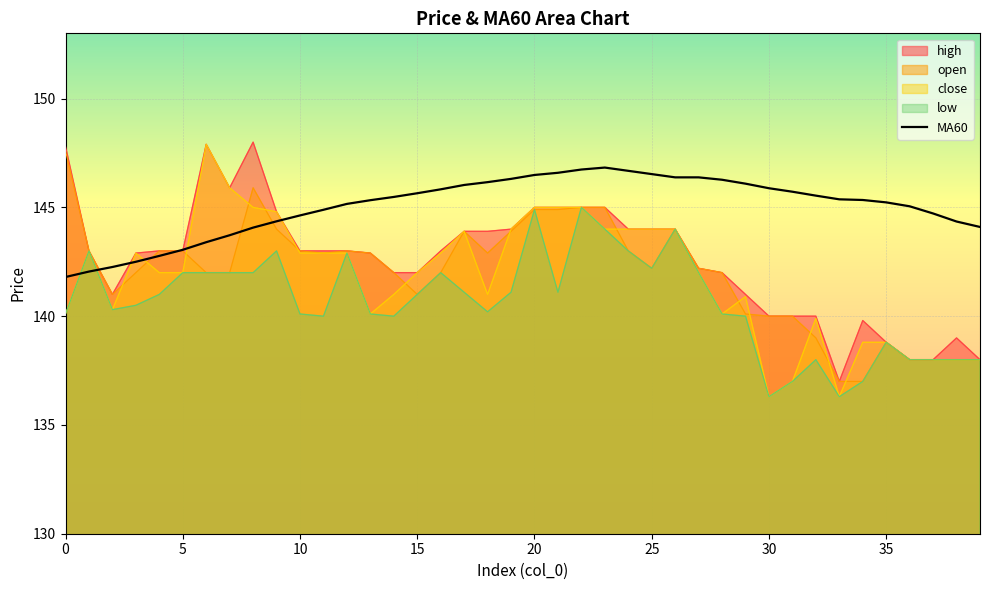

What is the maximum value shown in the chart?

148.0